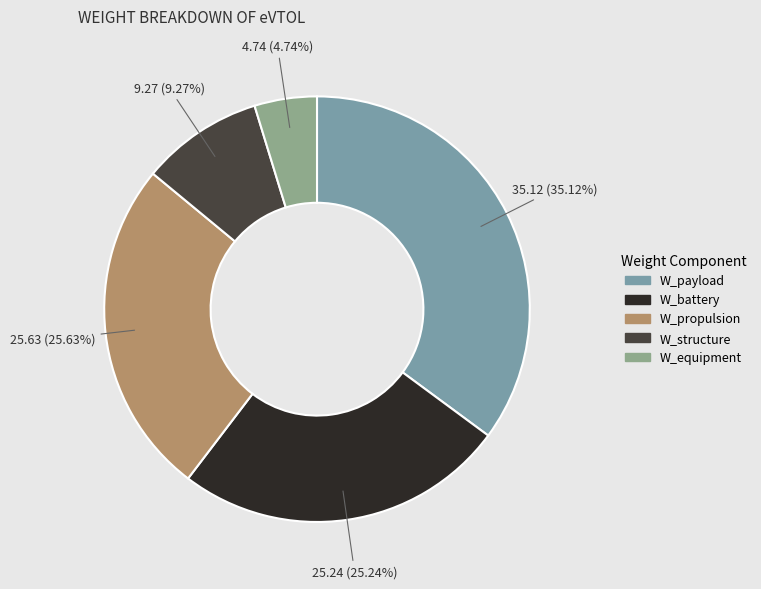

Combined, what portion of the pie is W_structure and W_battery?

34.5%